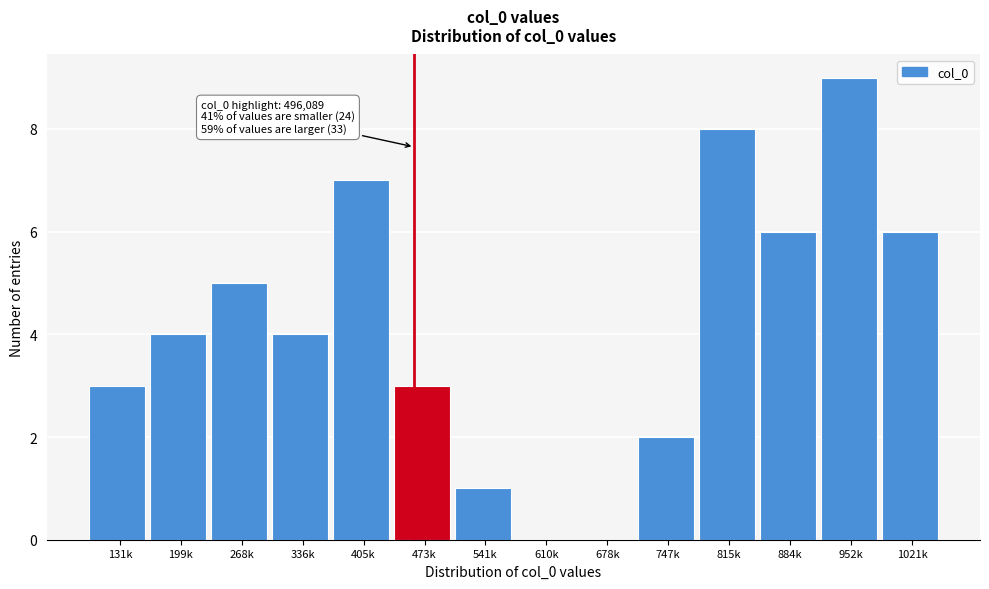

Reading right to left, what are all the values shown in this chart?

1021k=6	952k=9	884k=6	815k=8	747k=2	678k=0	610k=0	541k=1	473k=3	405k=7	336k=4	268k=5	199k=4	131k=3